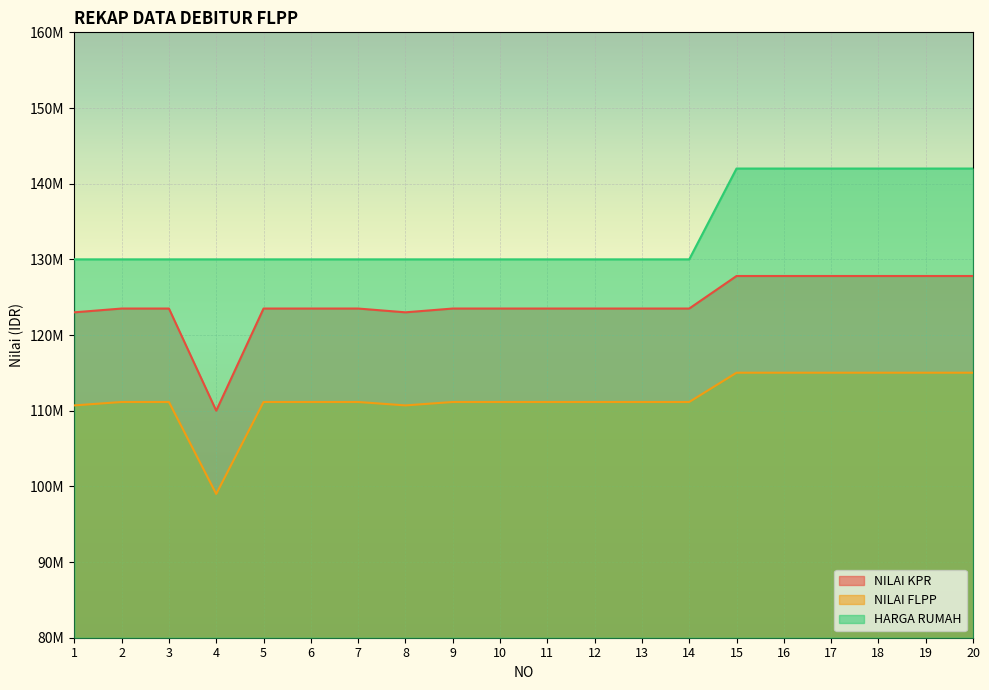

List the series in order of their overall mean, lowest first.

NILAI FLPP, NILAI KPR, HARGA RUMAH